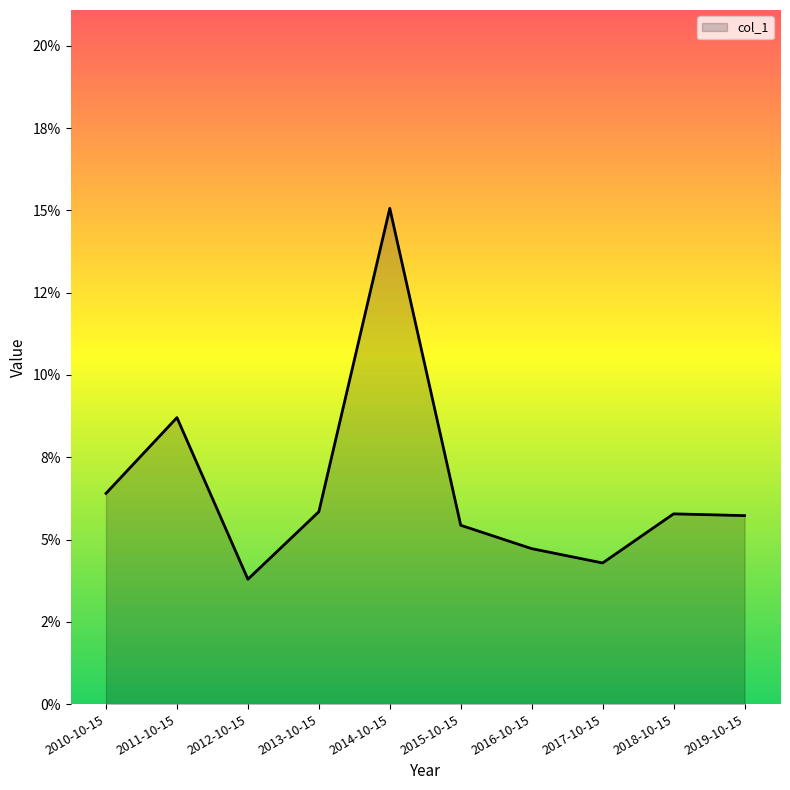

Count the values in the range 0 to 1.

10